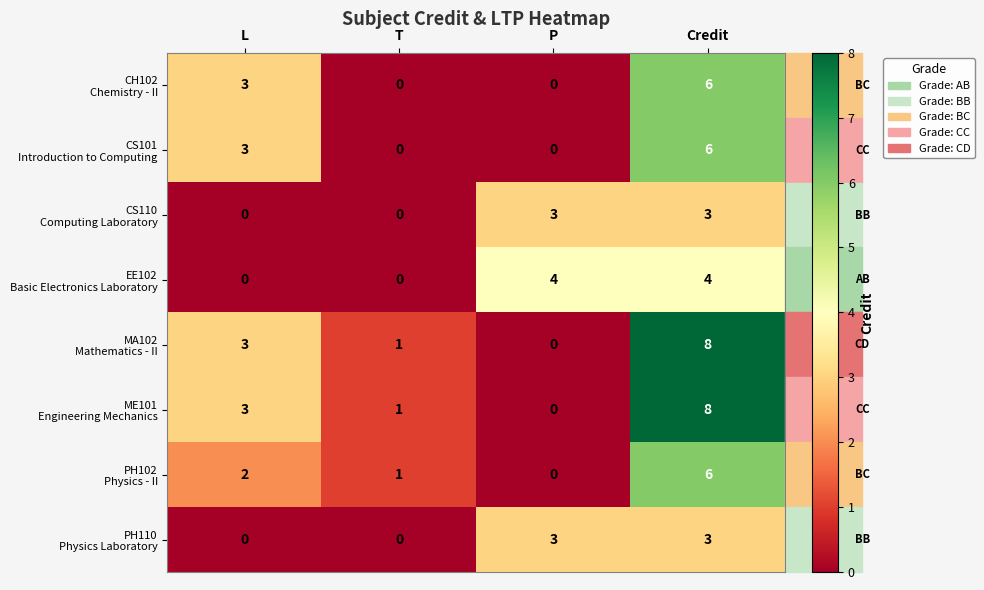

At which category is the sum across all series the highest?

Credit